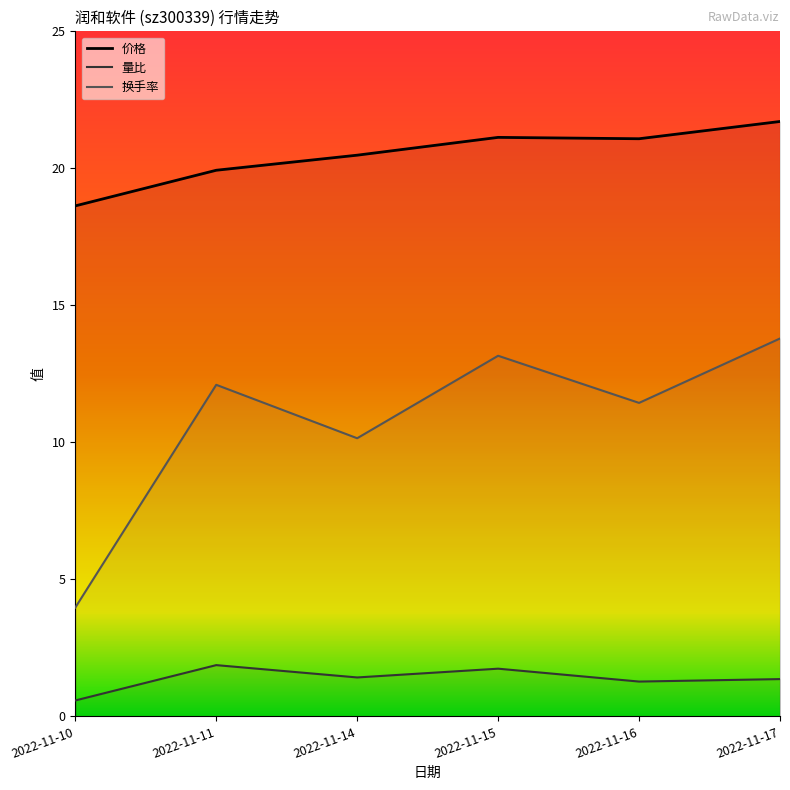

Rank the series by their average value, from lowest to highest.

量比, 换手率, 价格